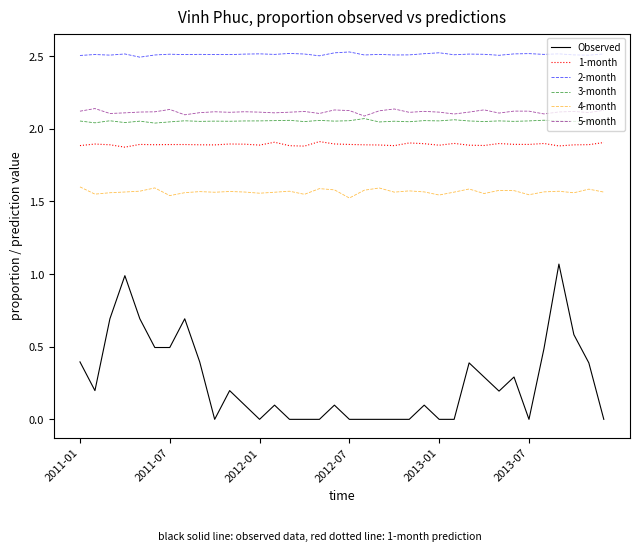

Is this an area chart (filled region under the line)?

No